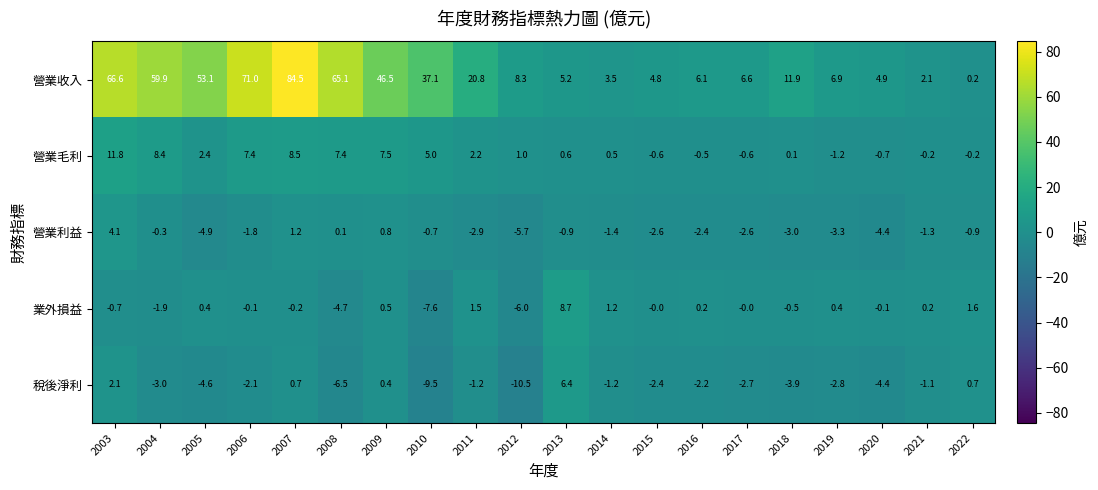

Which series has the widest spread of values?

營業收入